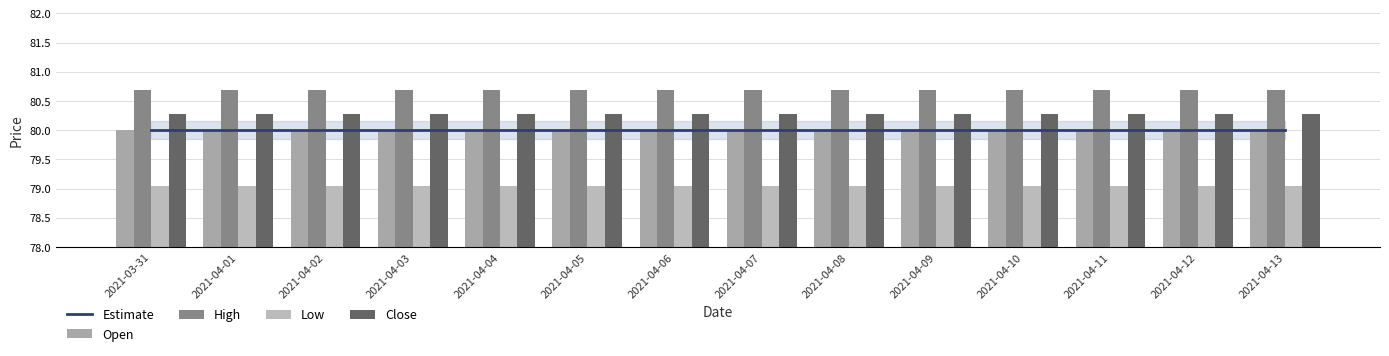

At which label does Low reach its minimum?

2021-03-31